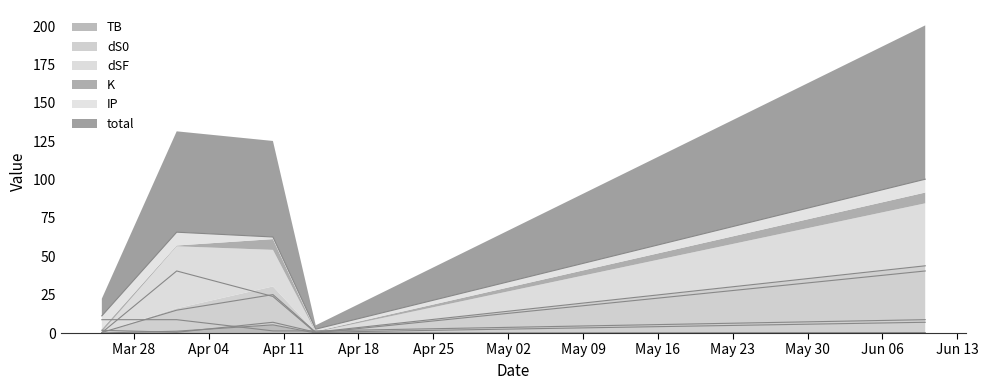

What is the average value of the dS0 series?

16.9